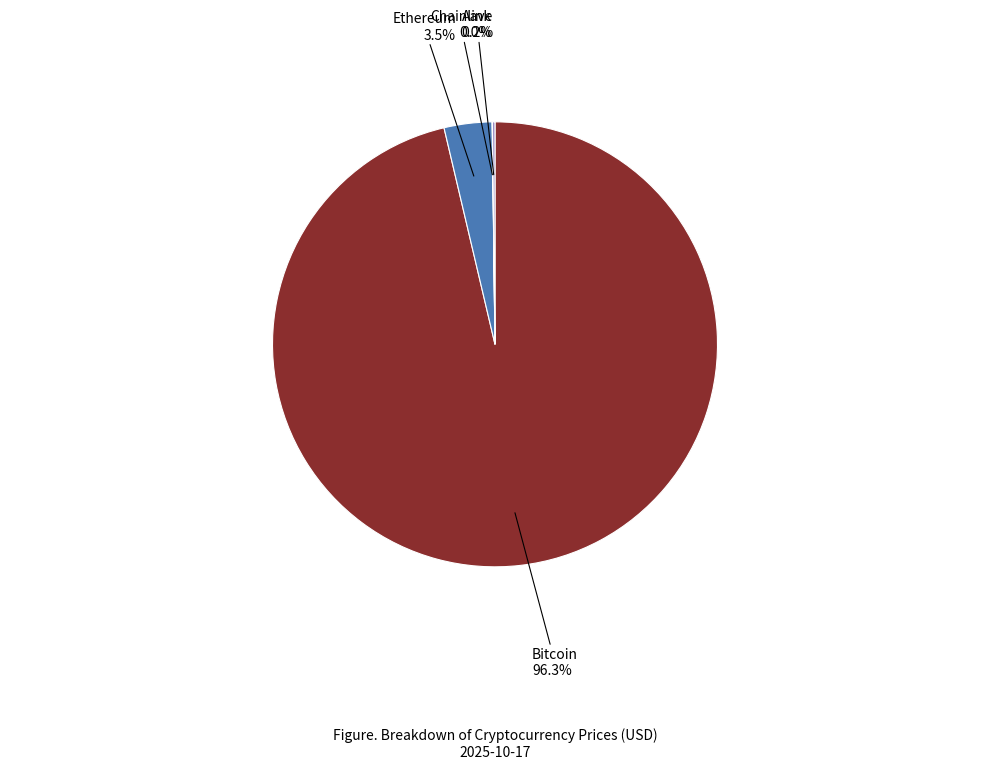

To the nearest percent, what is the difference between the largest and smallest slice percentages?

96%